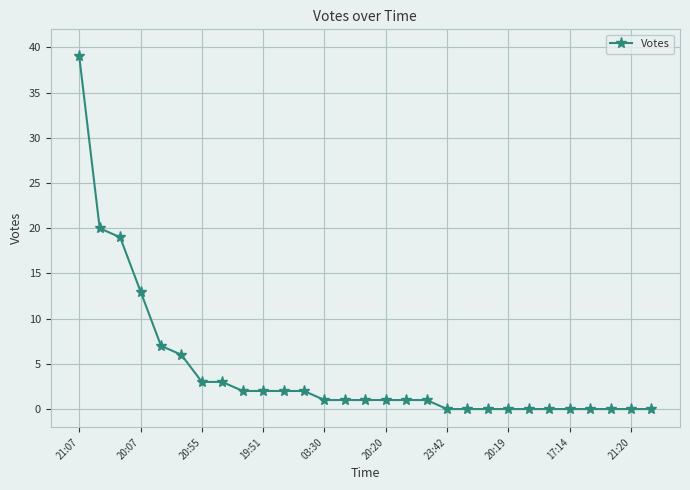

Reading left to right, transcribe all the data shown in this chart.

39	20	19	13	7	6	3	3	2	2	2	2	1	1	1	1	1	1	0	0	0	0	0	0	0	0	0	0	0